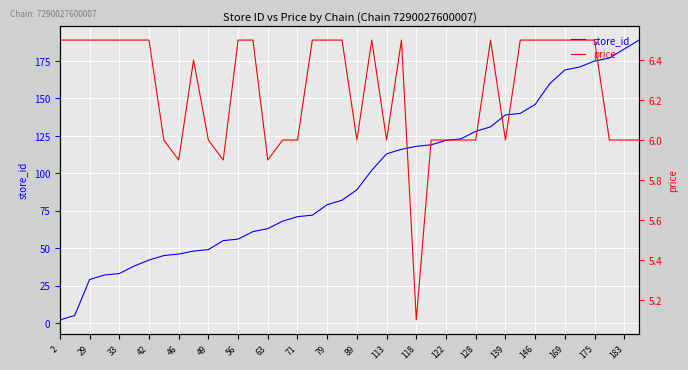

The value of store_id at 46 is 26. True or false?

False